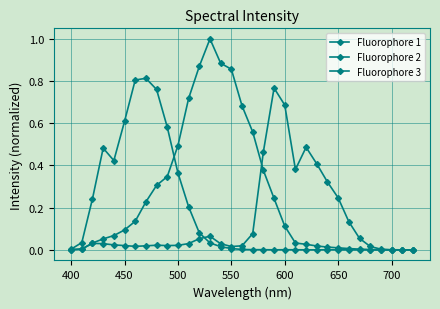

Which series has the largest range (max minus min)?

Fluorophore 2